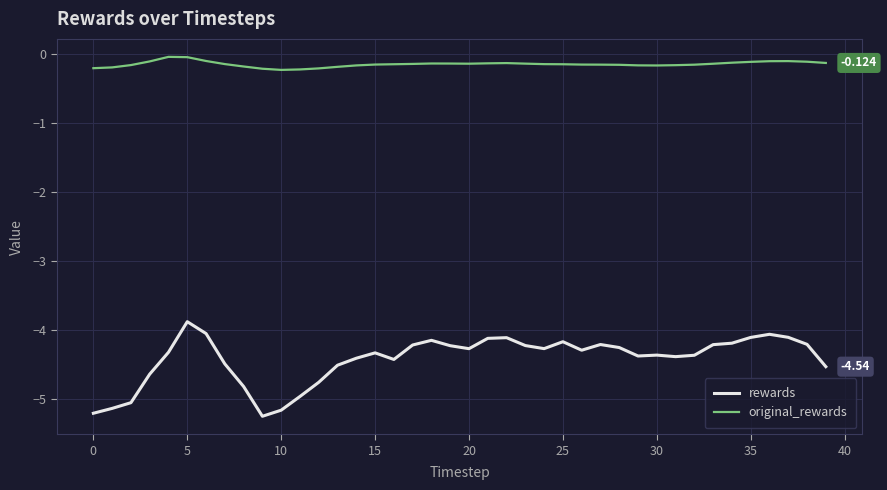

Which series has the largest range (max minus min)?

rewards